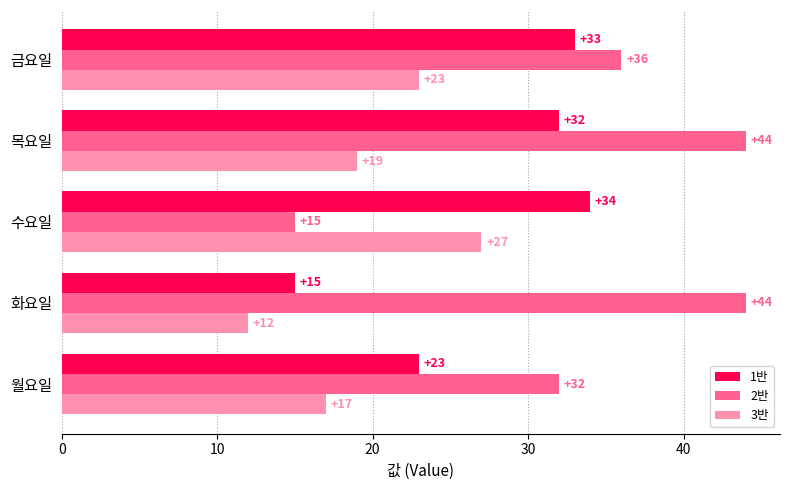

At which category is the sum across all series the highest?

목요일